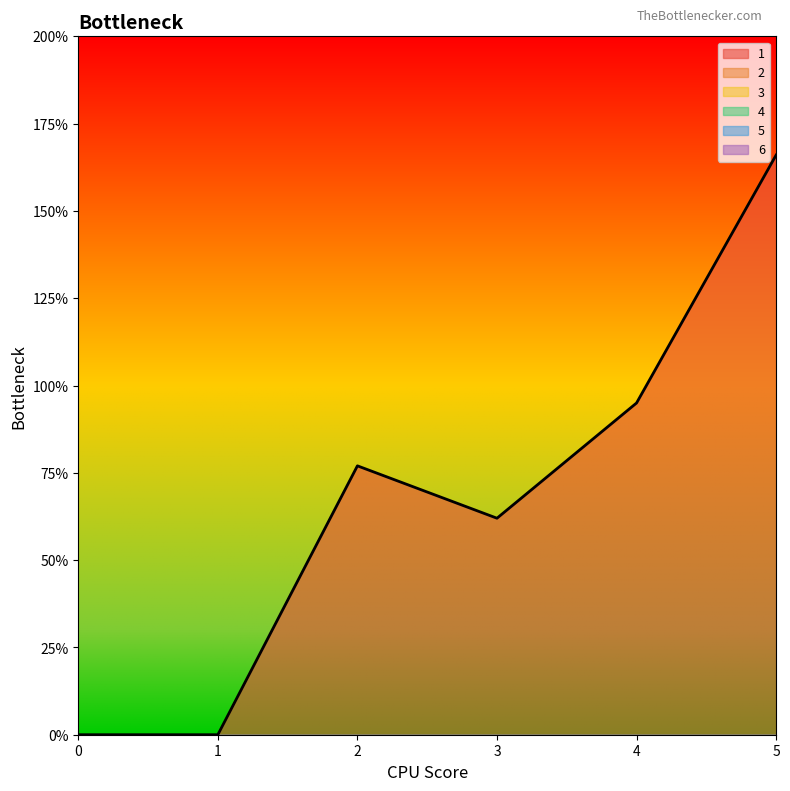

Reading left to right, transcribe all the data shown in this chart.

1: 0=0	1=0	2=77	3=62	4=95	5=166
2: 0=0	1=0	2=0	3=0	4=0	5=0
3: 0=0	1=0	2=0	3=0	4=0	5=0
4: 0=0	1=0	2=0	3=0	4=0	5=0
5: 0=0	1=0	2=0	3=0	4=0	5=0
6: 0=0	1=0	2=0	3=0	4=0	5=0